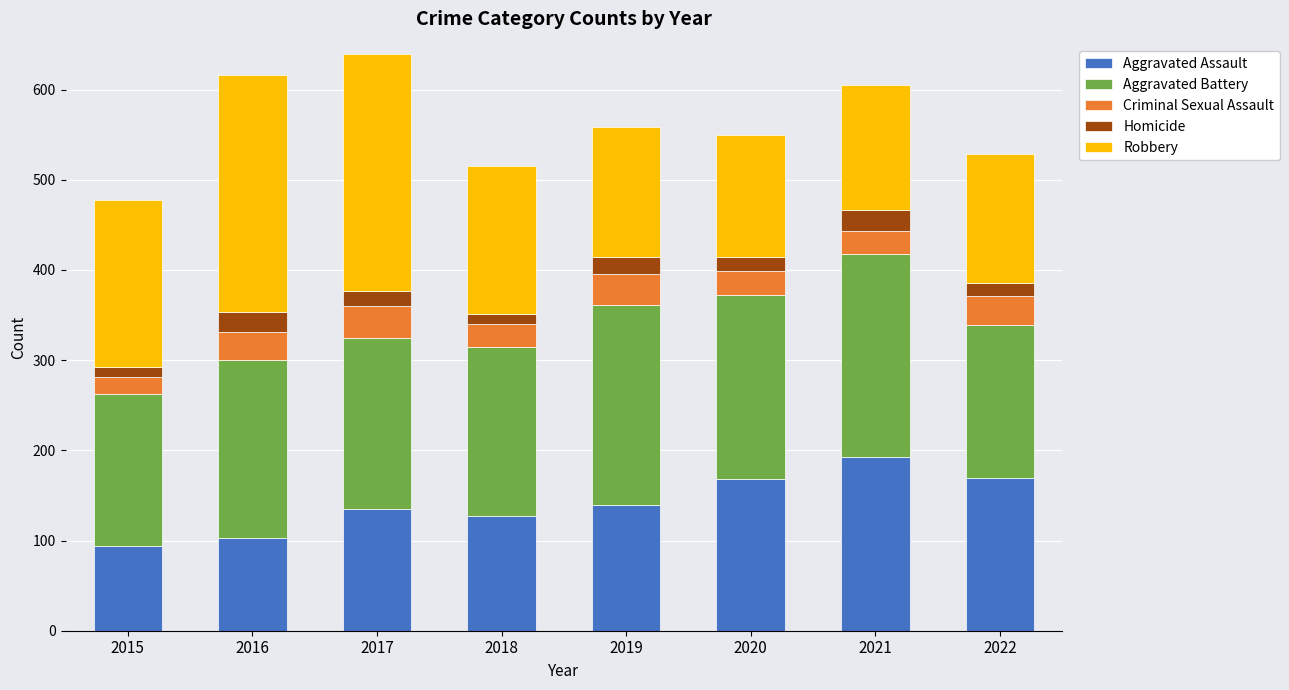

What is the total value across all series at 2017?

639